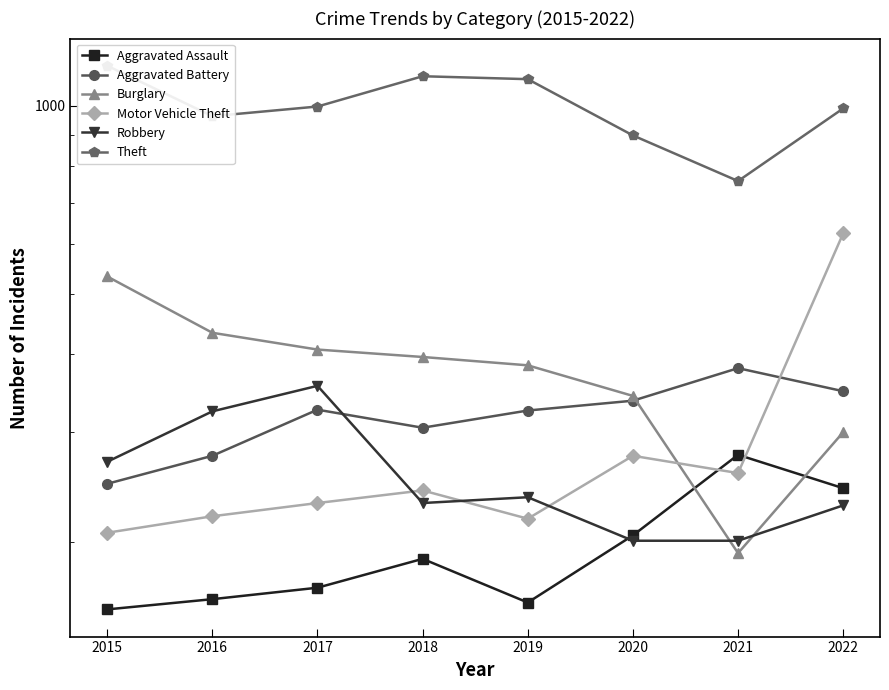

In Burglary, how many points are lower than both neighbors (excluding endpoints)?

1